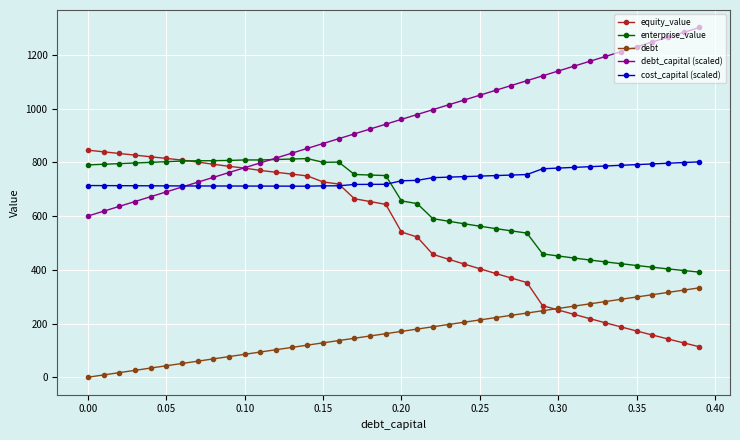

What is the lowest value of the cost_capital (scaled) series?

711.1